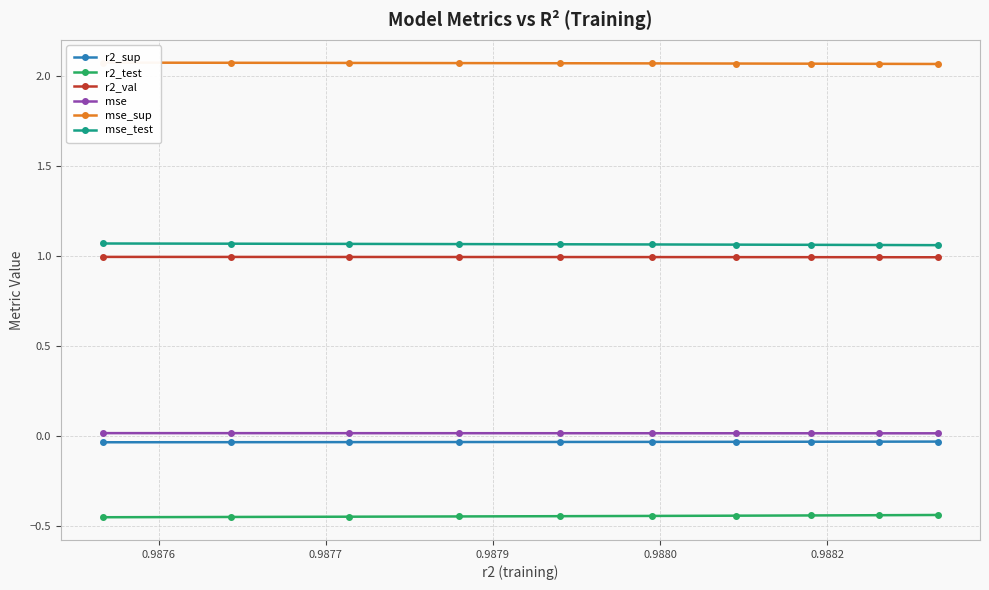

True or false: mse and r2_sup cross at least once.

False